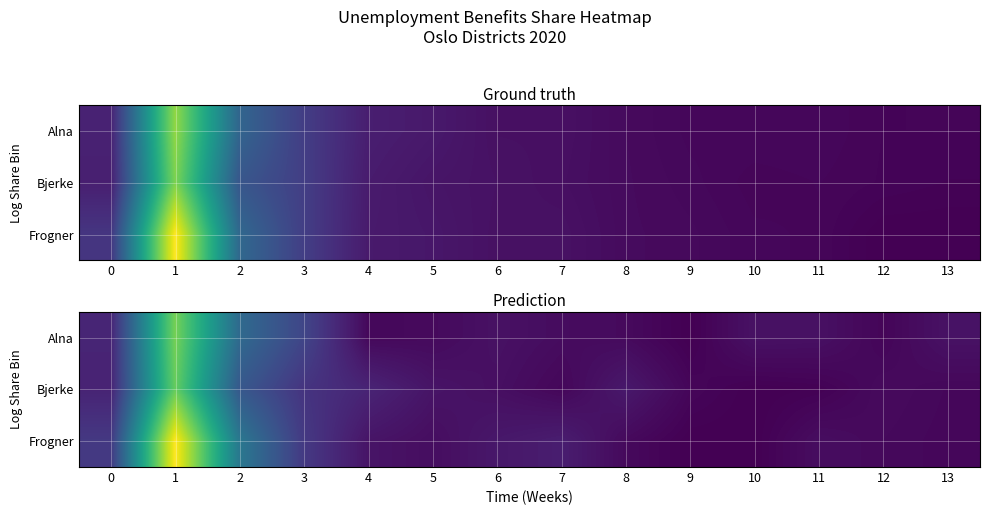

Which series has the largest range (max minus min)?

Frogner